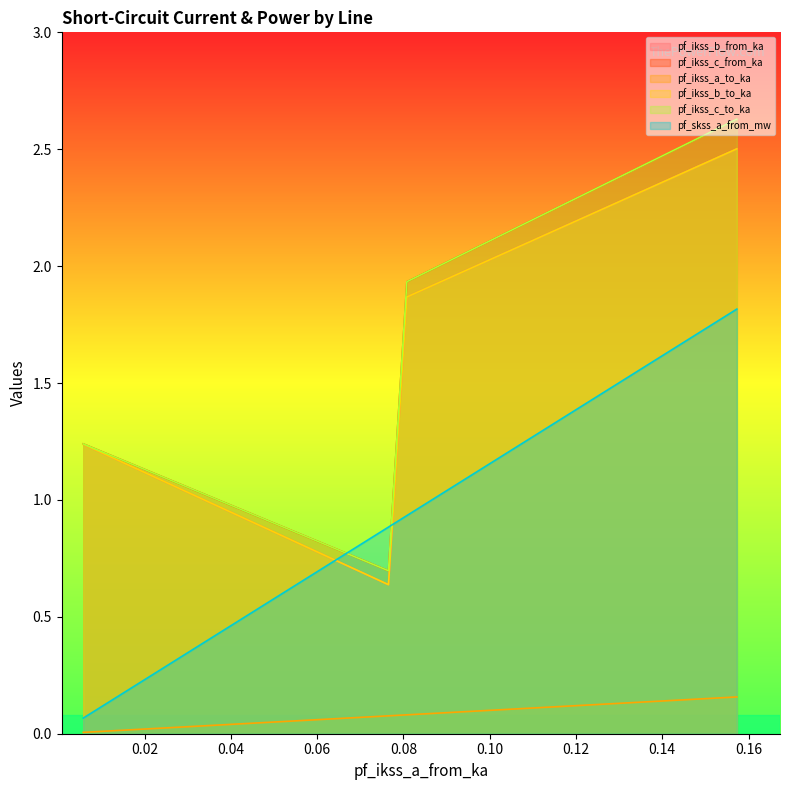

Between which two adjacent categories do pf_ikss_c_to_ka and pf_ikss_c_from_ka first intersect?

Line_1 and Line_2